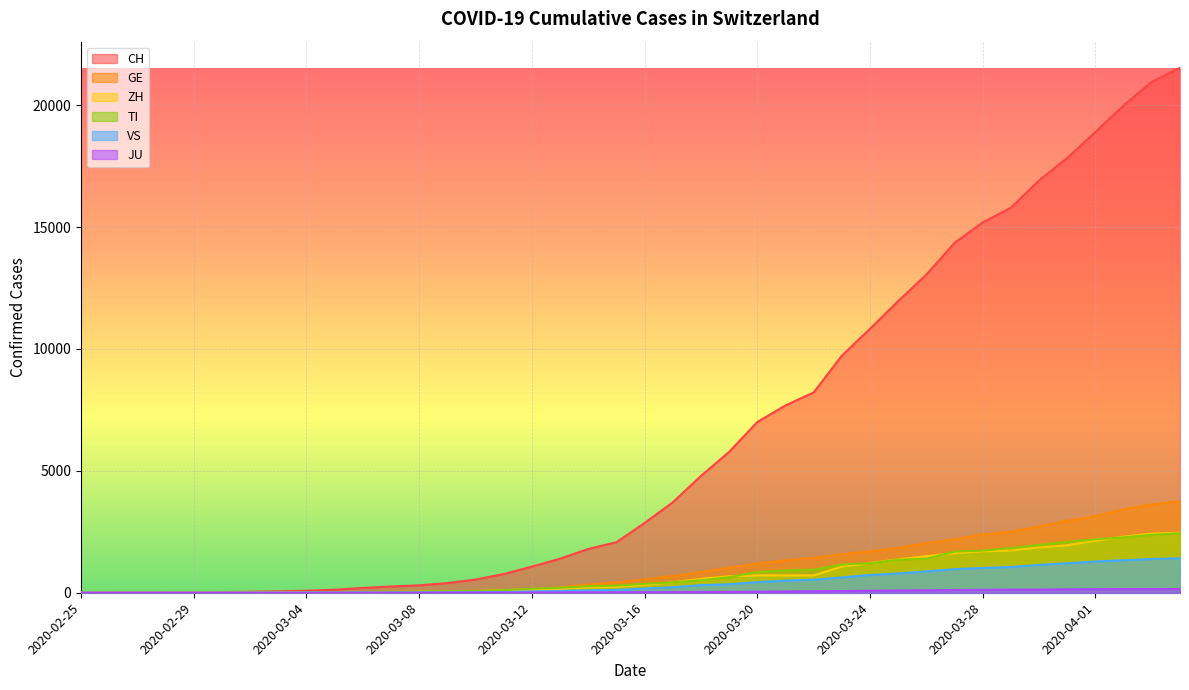

The value of VS at 2020-03-23 is 929. True or false?

False